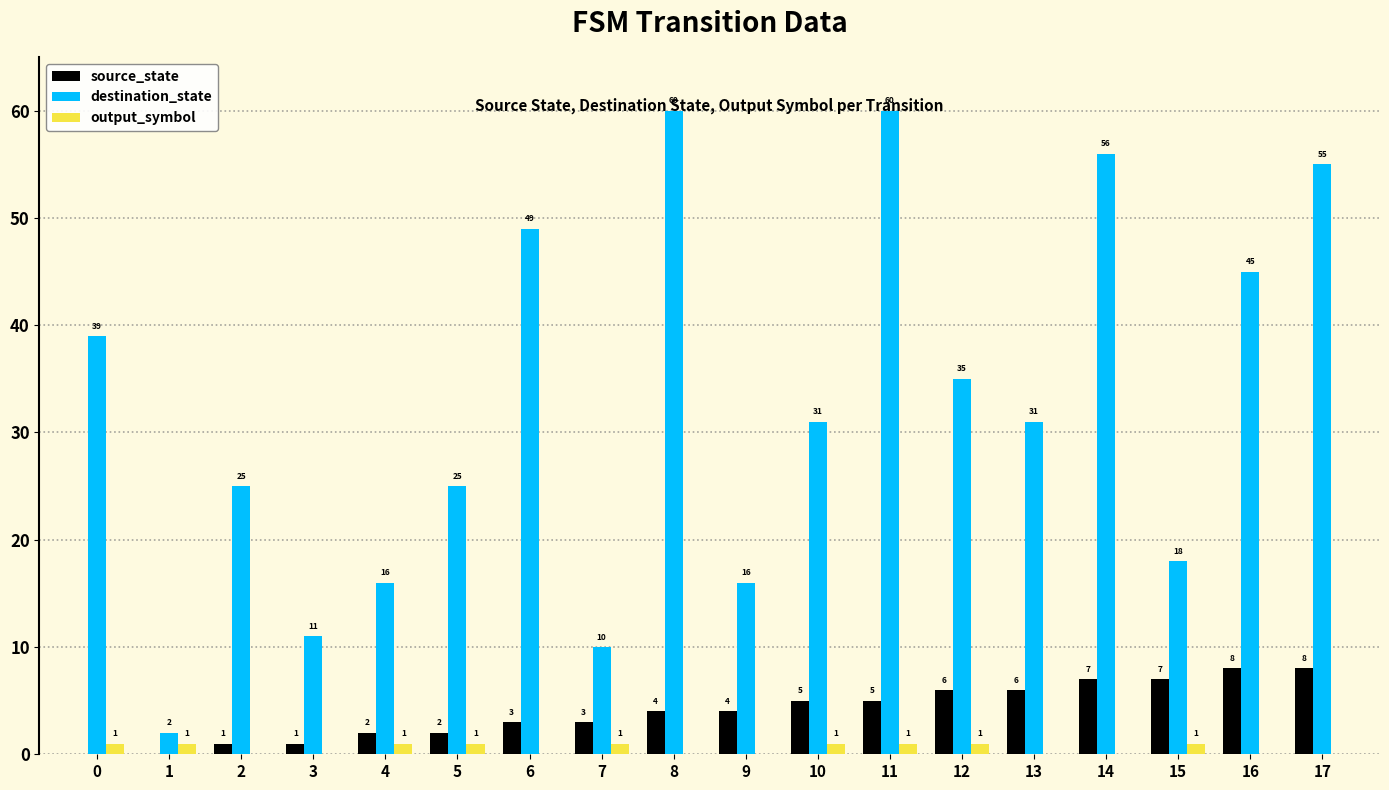

What value does the destination_state series have at 3?

11